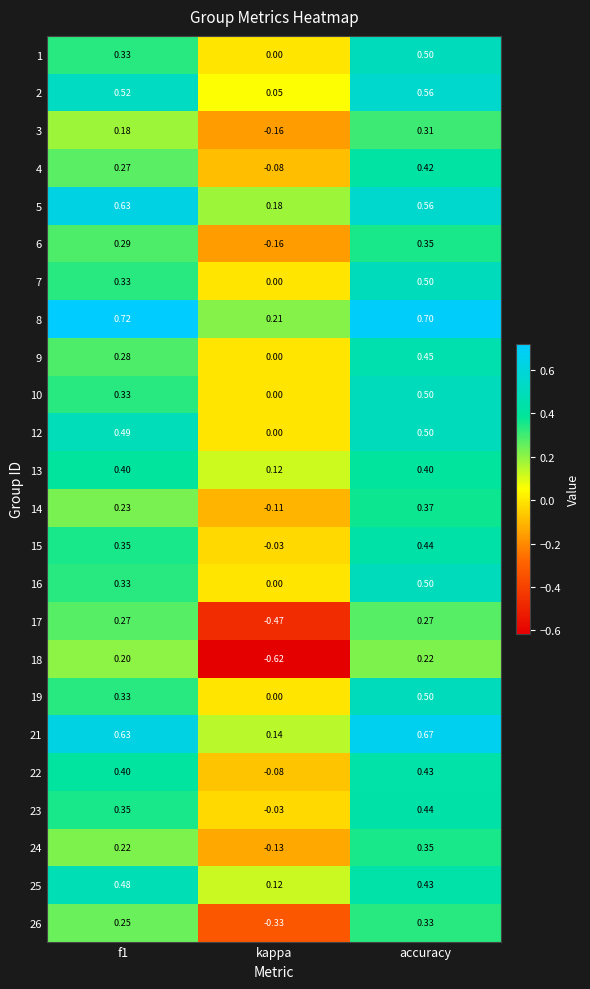

Which category has the highest value in the 23 series?

accuracy